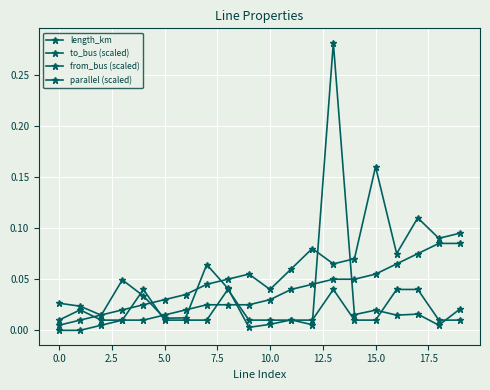

Count the number of data series in this chart.

4